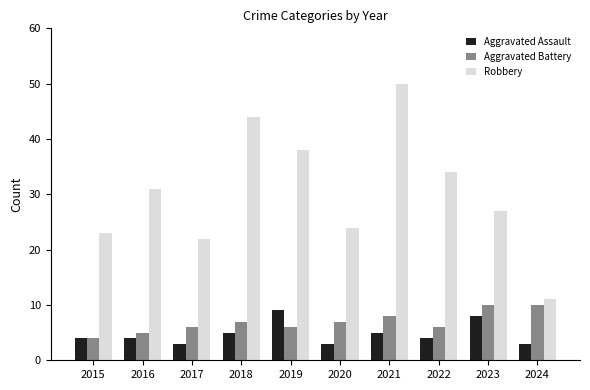

Rank the series at 2017 from highest to lowest value.

Robbery, Aggravated Battery, Aggravated Assault